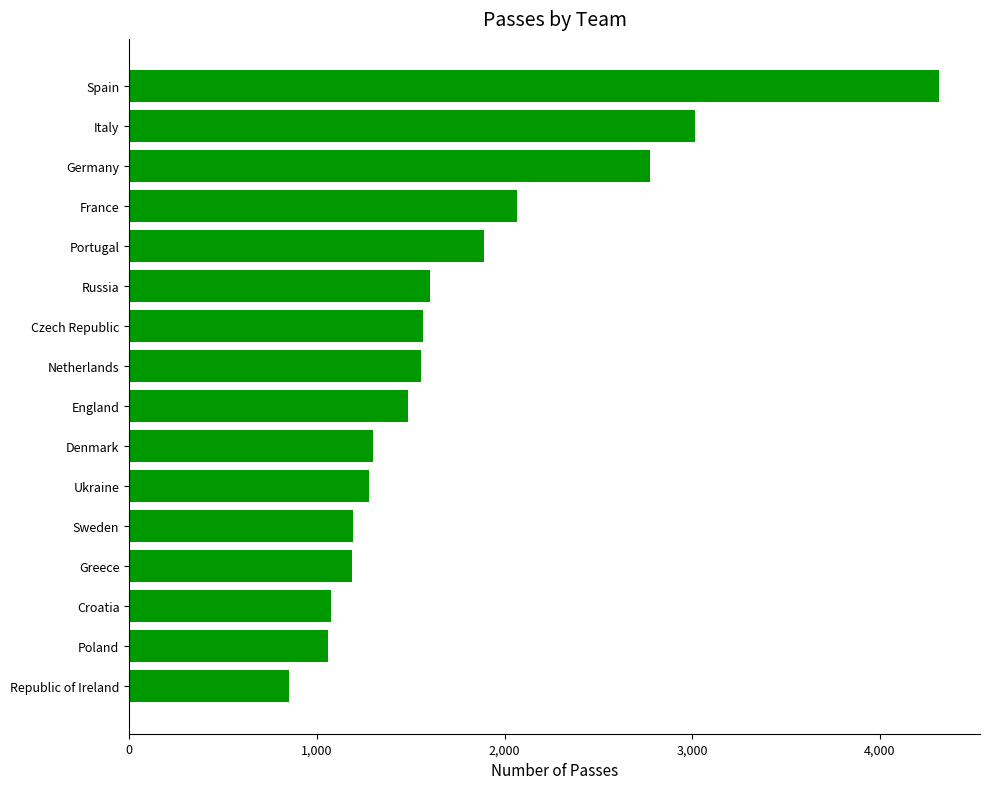

Read the value at Croatia, to the nearest 100.

1100